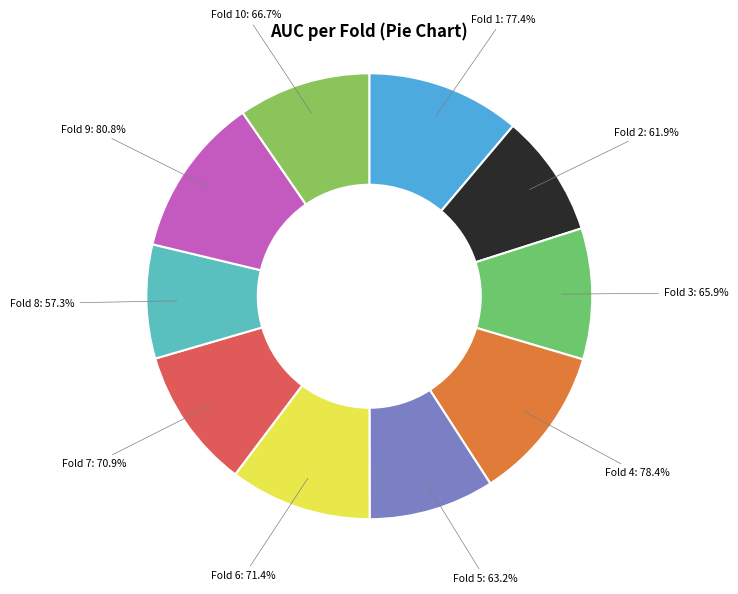

Is it true that Fold 5 is 9% of the pie?

True